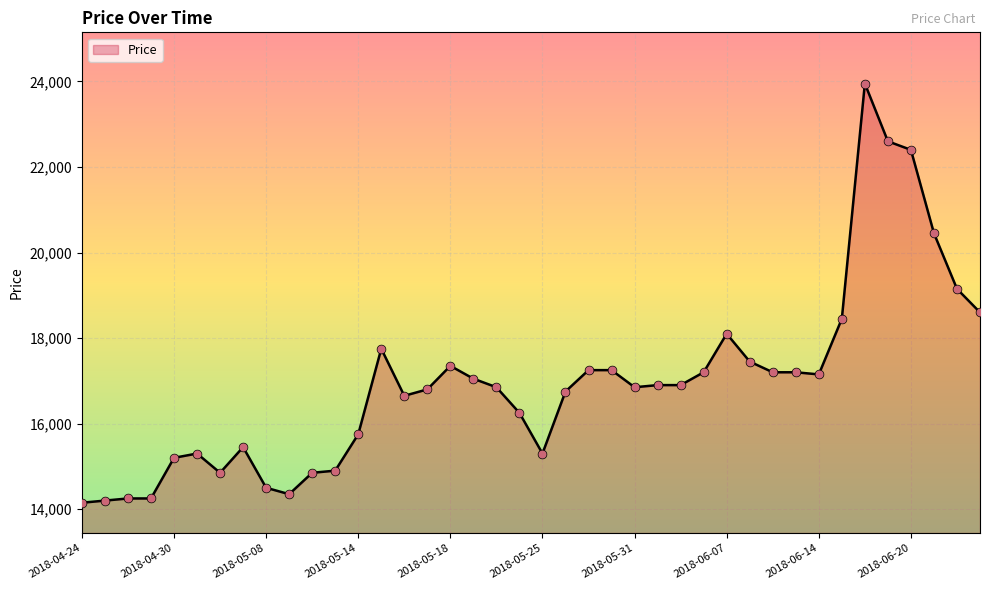

What is the maximum value shown in the chart?

23950